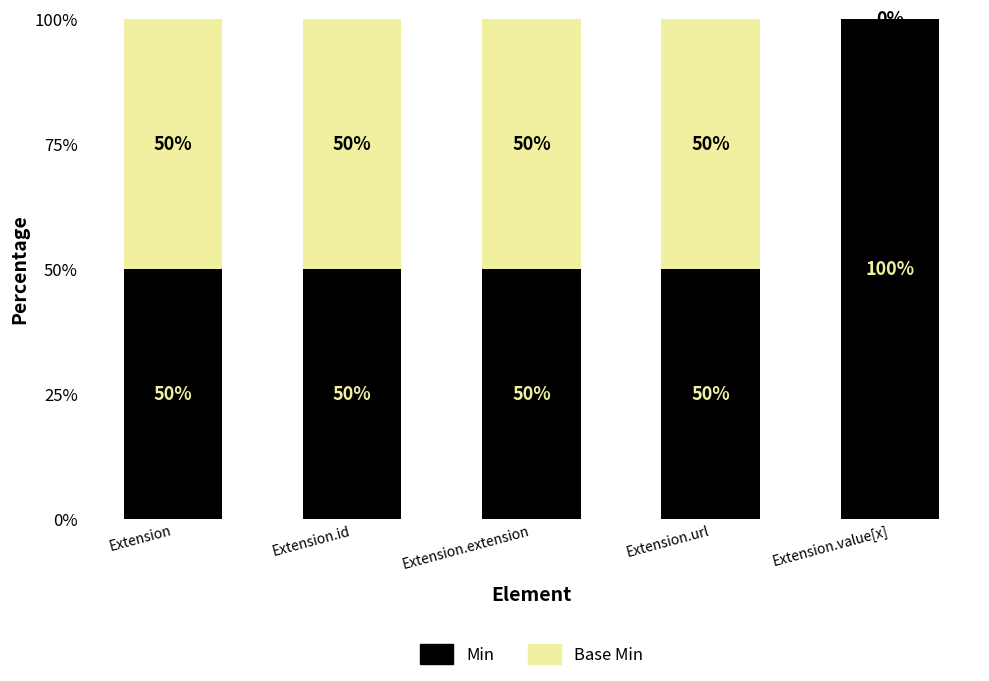

Reading left to right, transcribe the values for Min.

Extension=50	Extension.id=50	Extension.extension=50	Extension.url=50	Extension.value[x]=100